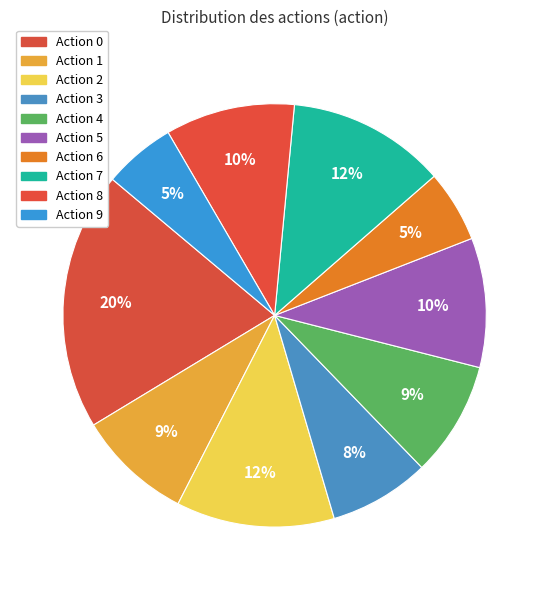

Count the number of slices in the pie.

10